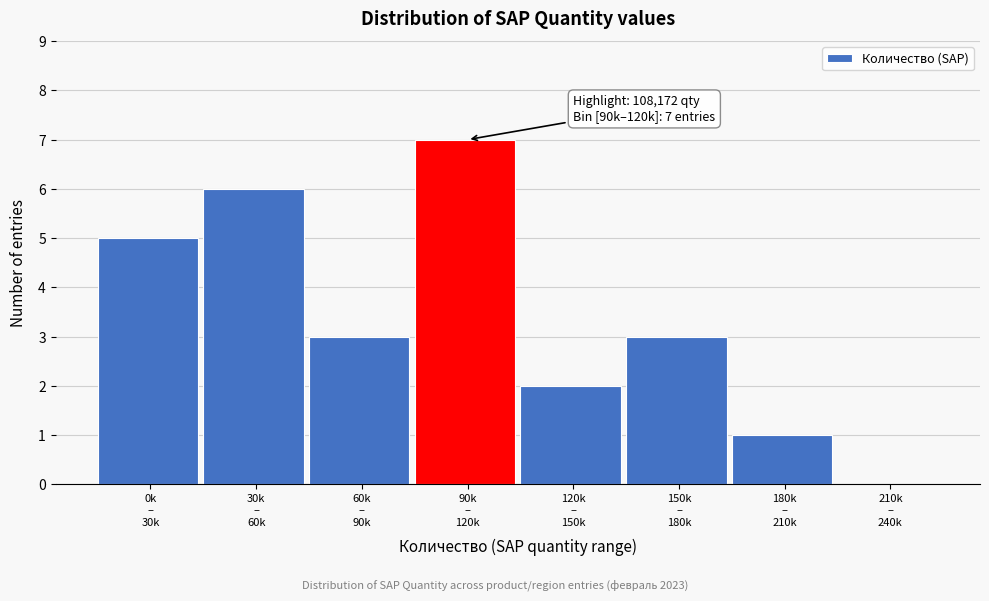

What is the sum of all values?

27